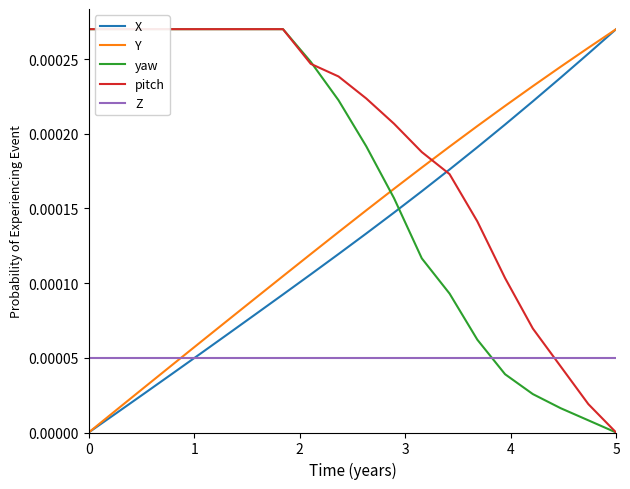

Which category has the highest value in the Y series?

5